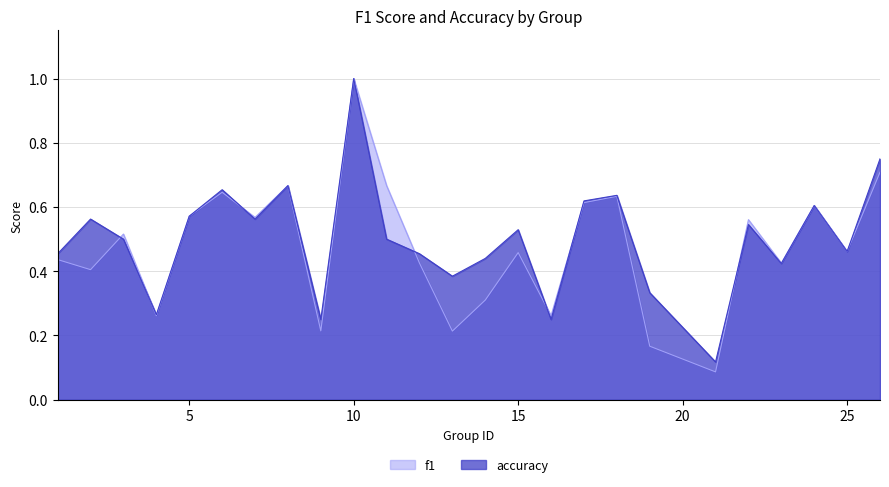

What is the total value across all series at 19?

0.5